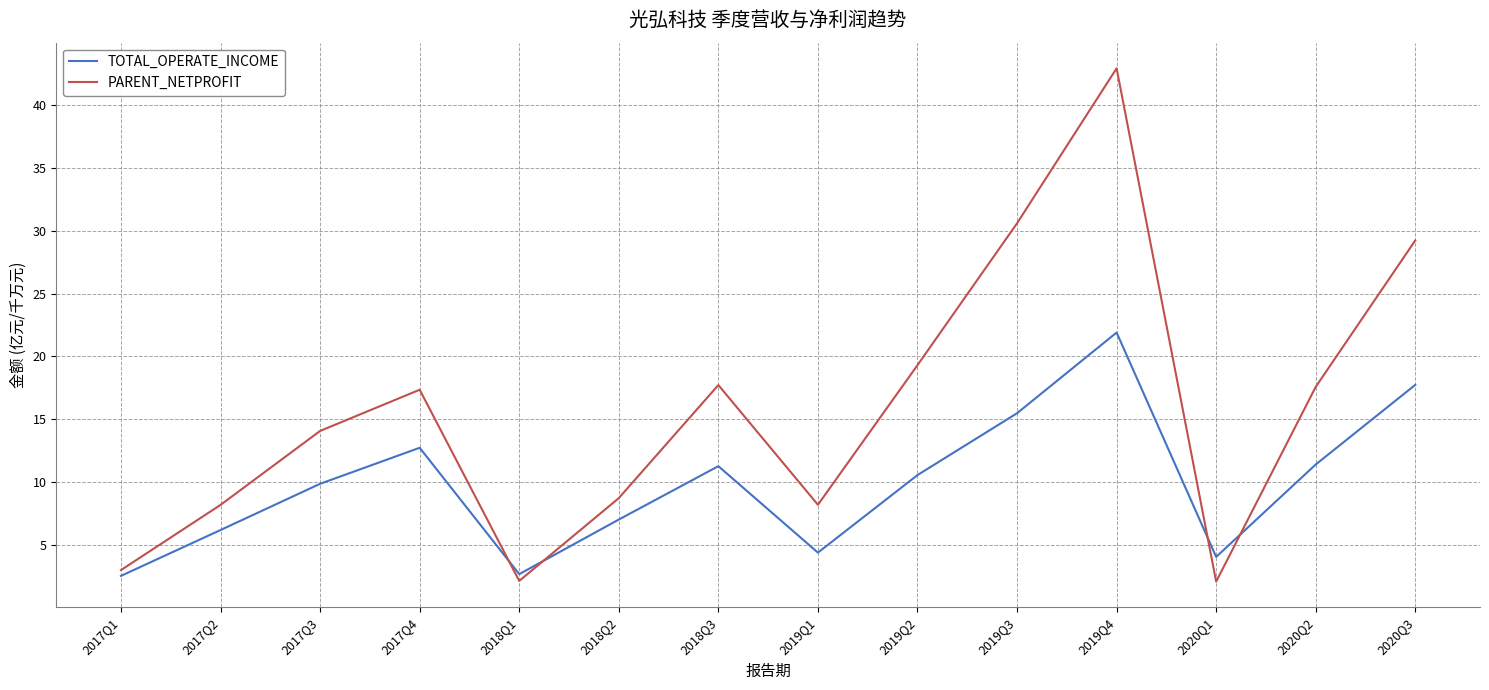

What is the total value across all series at 2020Q3?

47.0